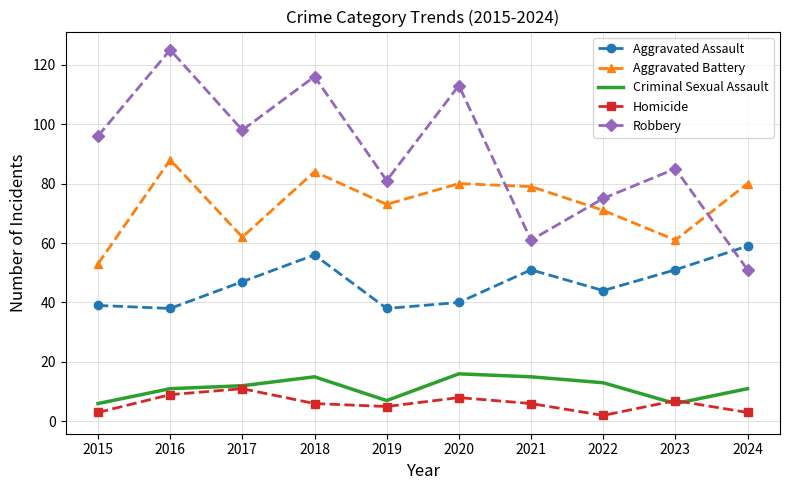

What is the total value across all series at 2015?

197